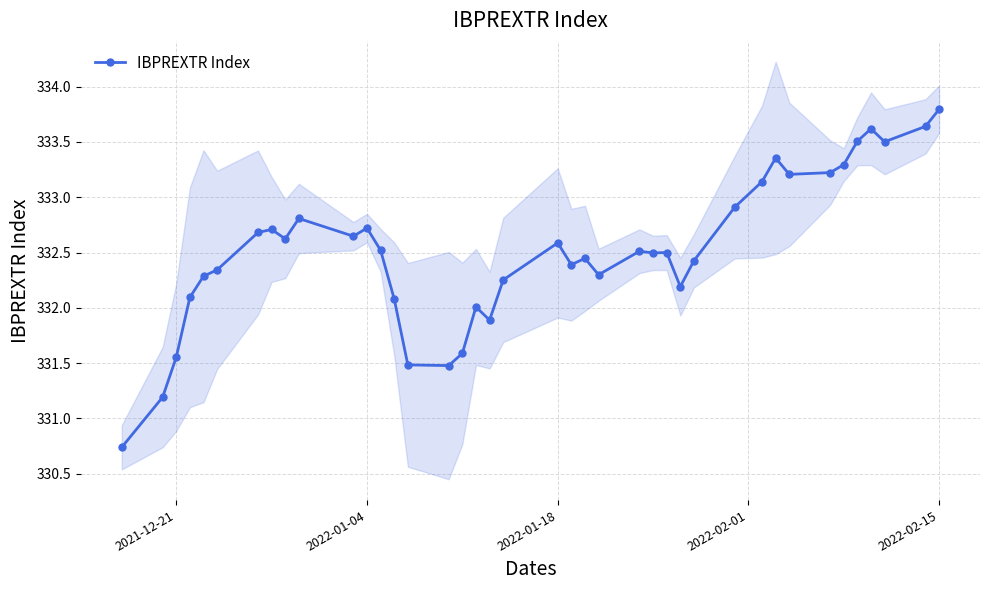

True or false: IBPREXTR Index has more than 2 points higher than both neighbors.

True